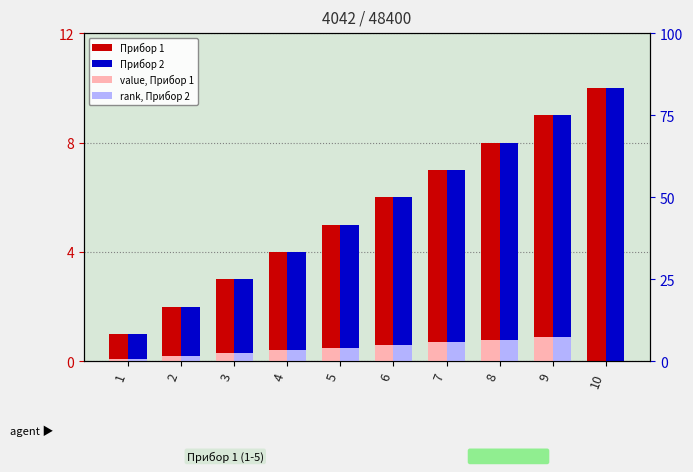

Reading left to right, extract all data points from this chart.

Прибор 1: 1.0	2.0	3.0	4.0	5.0	6.0	7.0	8.0	9.0	10.0
Прибор 2: 1.0	2.0	3.0	4.0	5.0	6.0	7.0	8.0	9.0	10.0
value, Прибор 1: 0.1	0.2	0.3	0.4	0.5	0.6	0.7	0.8	0.9	0.0
rank, Прибор 2: 0.1	0.2	0.3	0.4	0.5	0.6	0.7	0.8	0.9	0.0